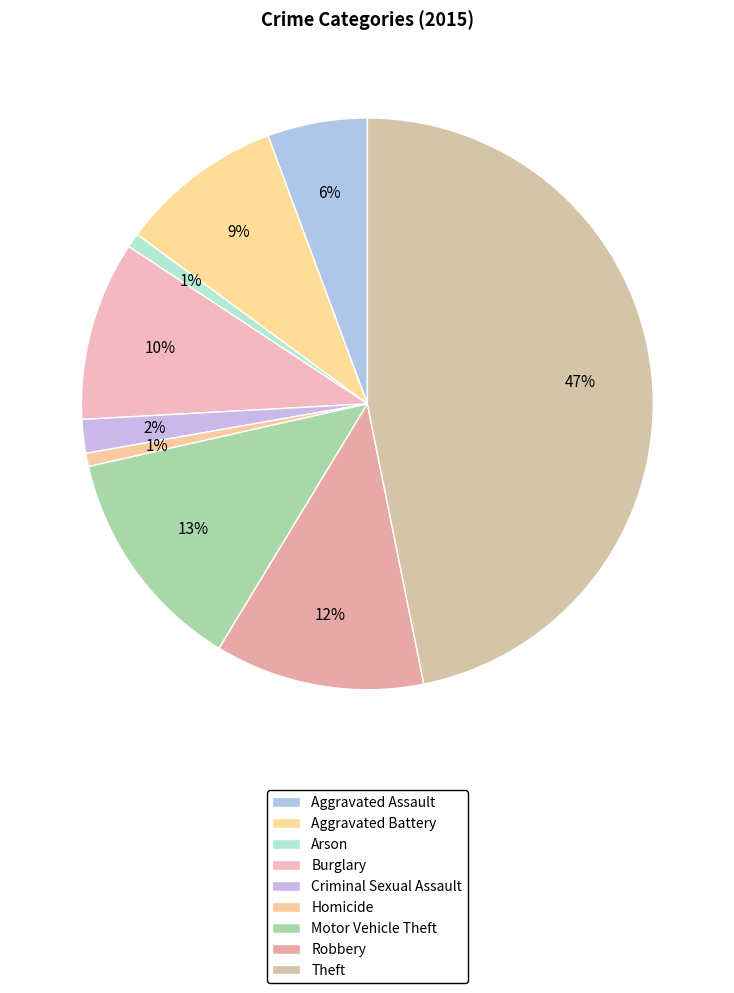

Which slice is the smallest?

Homicide